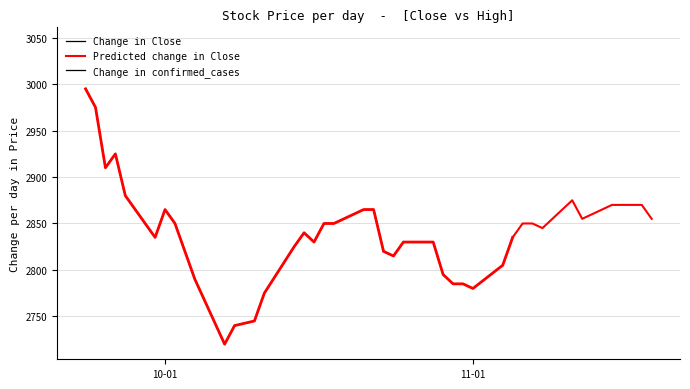

True or false: Close has a value of 2850 at 16.

True